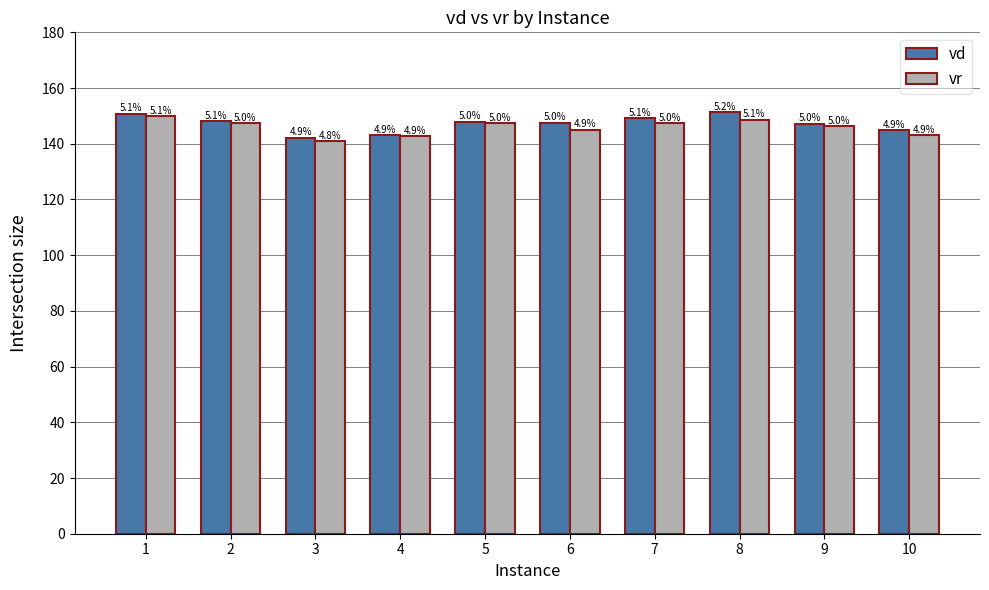

Is it true that vd equals 149.2 at 7?

True